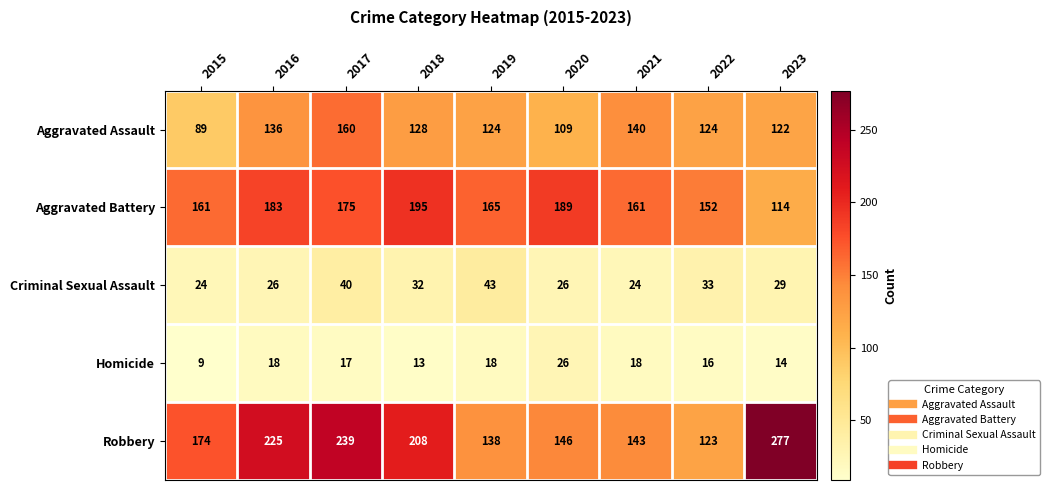

The Robbery series shows 85 at 2023. True or false?

False